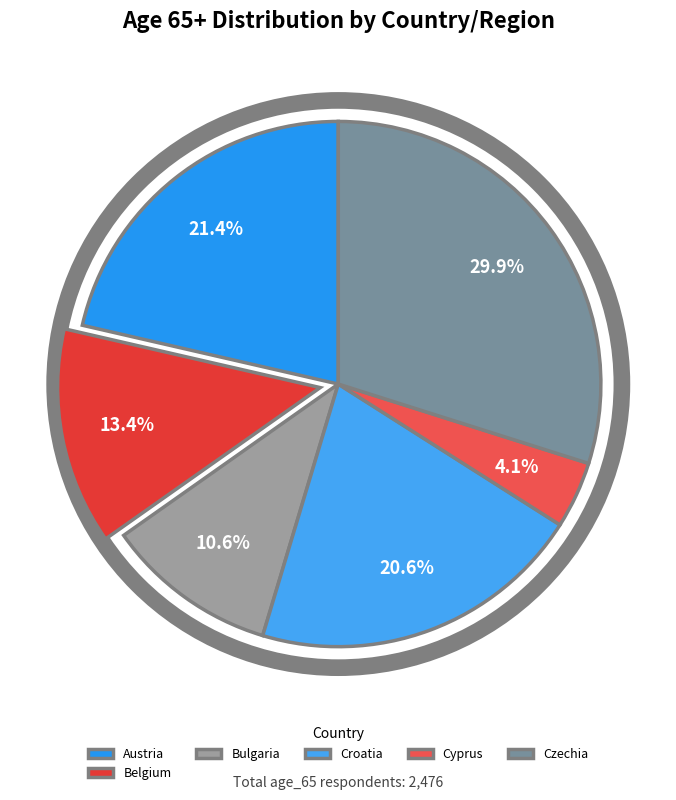

Rank the categories by value from highest to lowest.

Czechia, Austria, Croatia, Belgium, Bulgaria, Cyprus